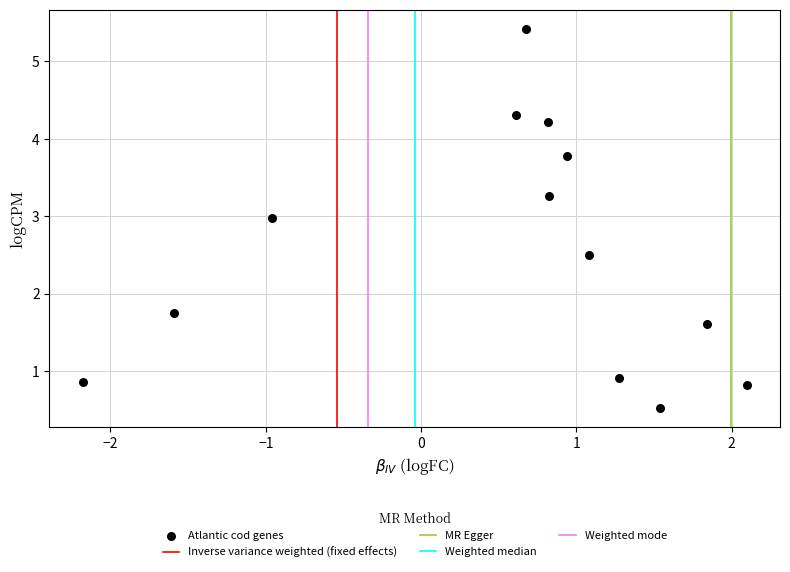

What Y value in the scatter plot is closest to 2?

1.8